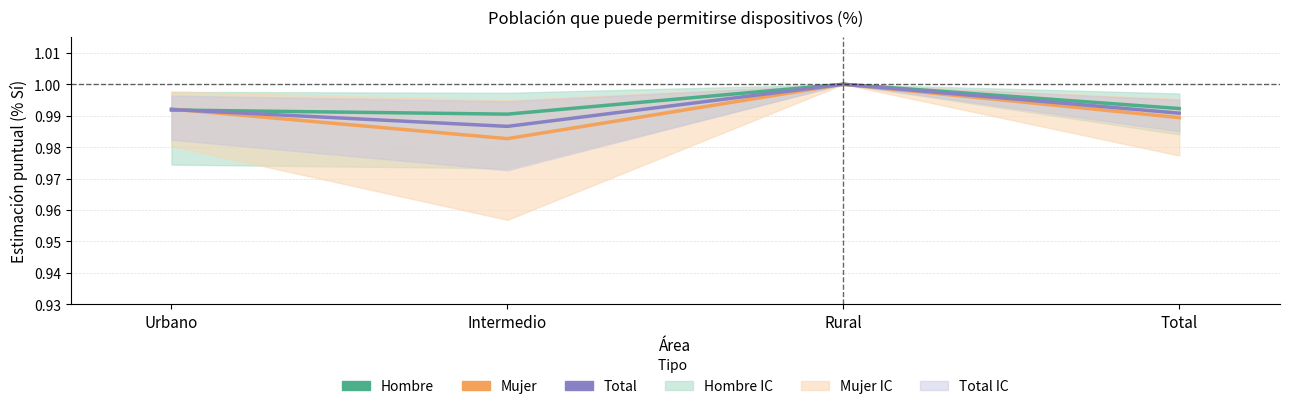

What is the average value of the Hombre series?

1.0